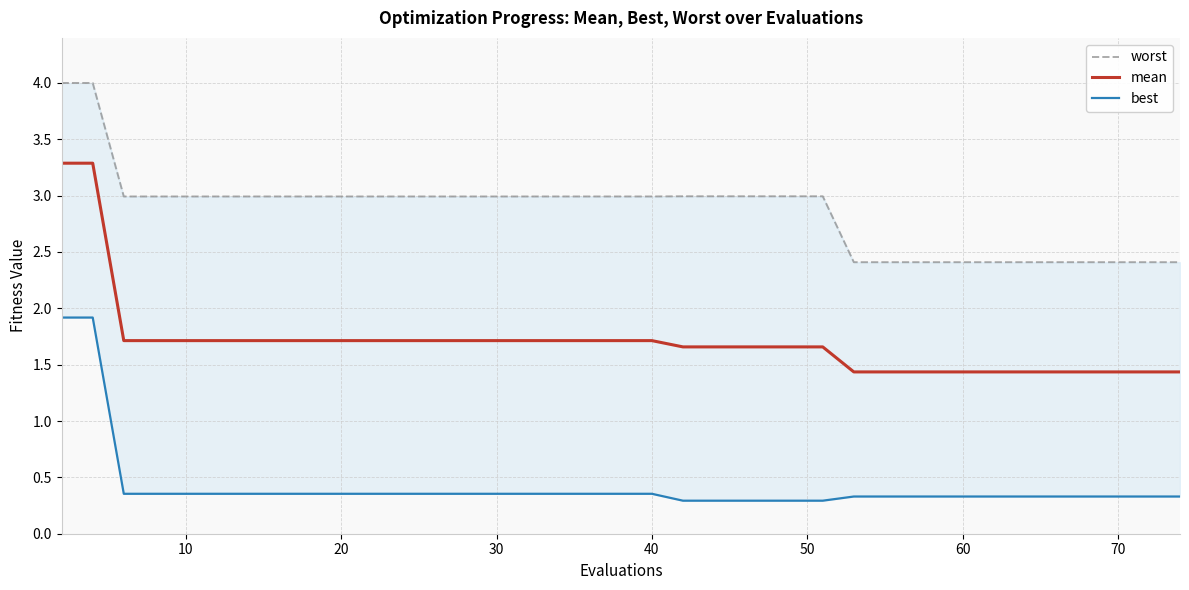

Is it true that mean equals 2.3 at 20?

False